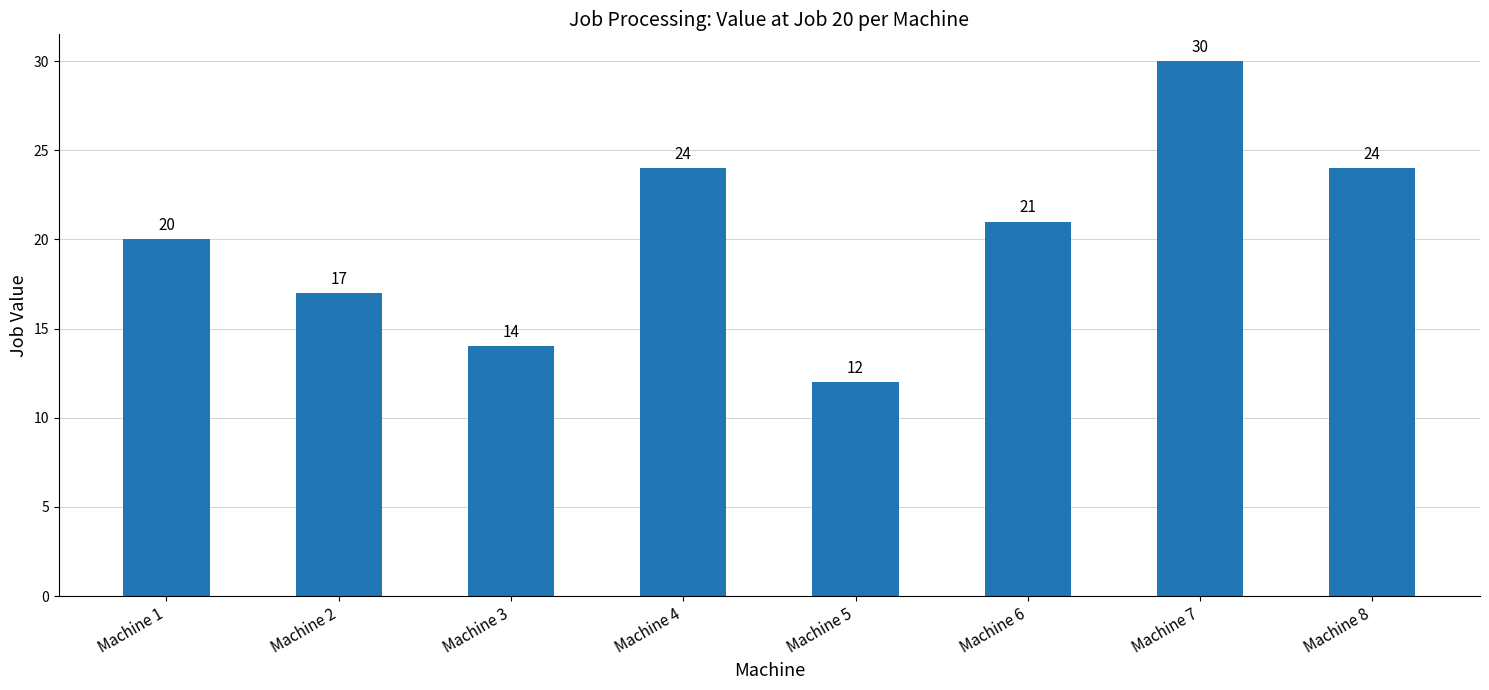

What is the sum of the values at Machine 2 and Machine 6?

38